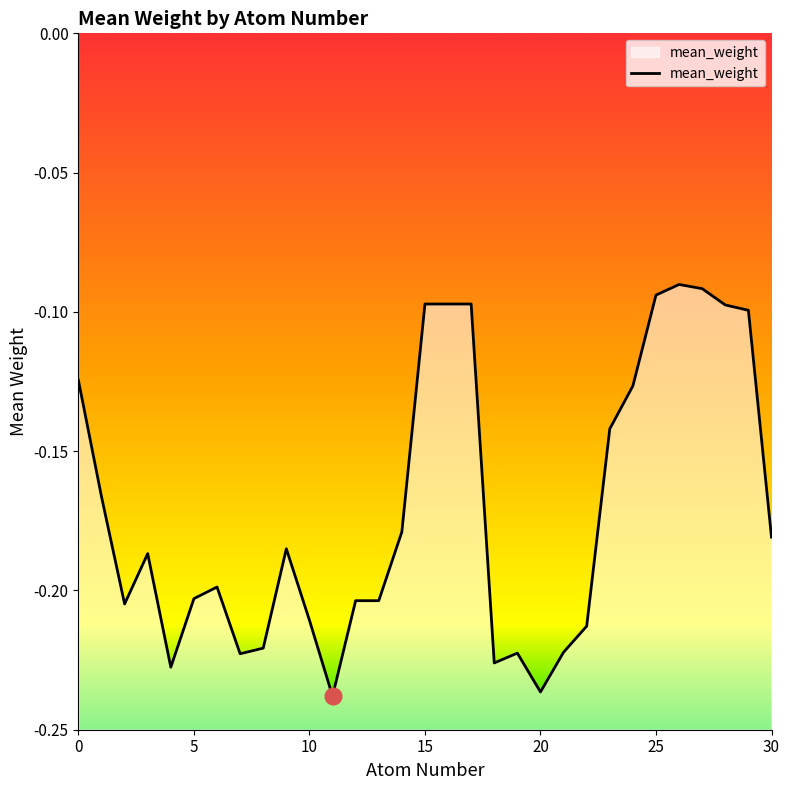

Reading right to left, extract all data points from this chart.

30=-0.2	29=-0.1	28=-0.1	27=-0.1	26=-0.1	25=-0.1	24=-0.1	23=-0.1	22=-0.2	21=-0.2	20=-0.2	19=-0.2	18=-0.2	17=-0.1	16=-0.1	15=-0.1	14=-0.2	13=-0.2	12=-0.2	11=-0.2	10=-0.2	9=-0.2	8=-0.2	7=-0.2	6=-0.2	5=-0.2	4=-0.2	3=-0.2	2=-0.2	1=-0.2	0=-0.1